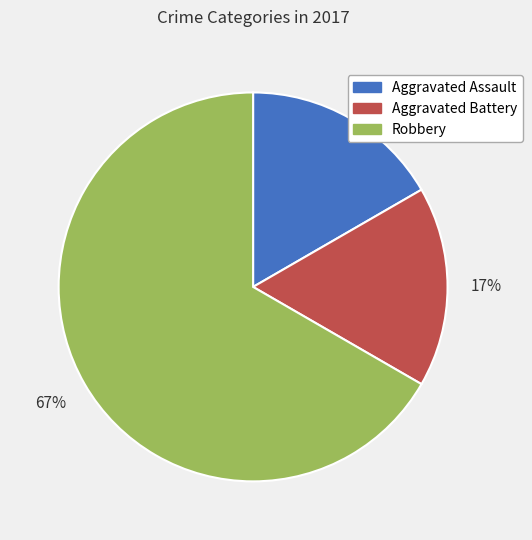

To the nearest percent, what percentage of the pie is Aggravated Assault?

17%